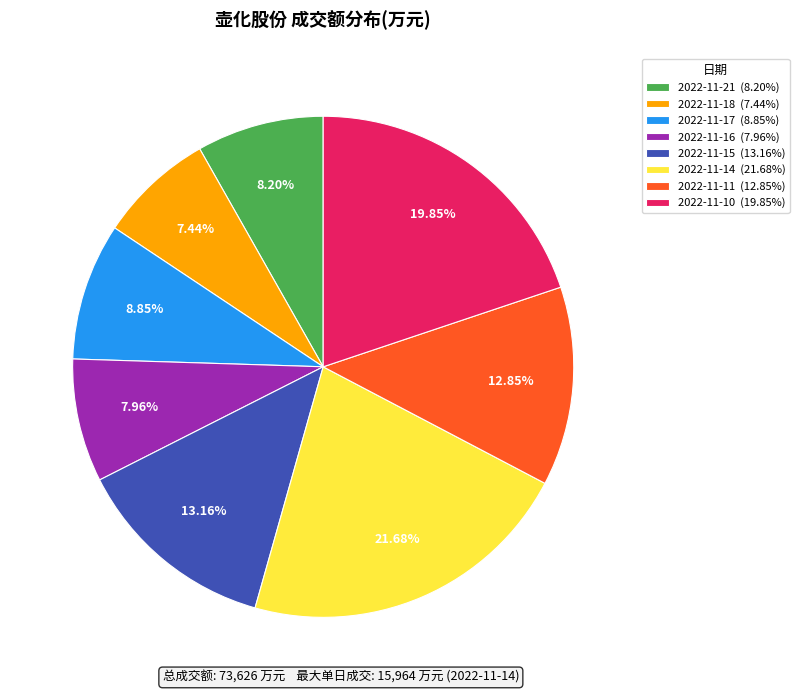

Does 2022-11-16 account for over 50% of the chart?

No